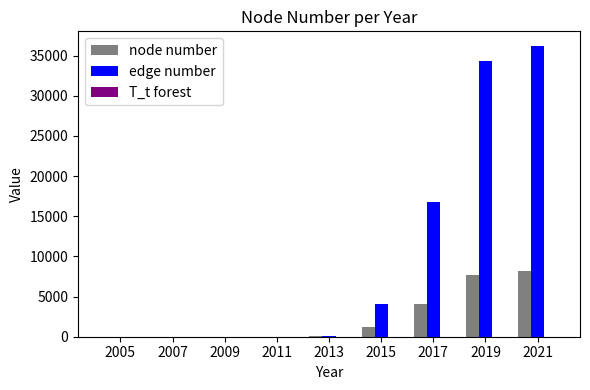

At which category is the sum across all series the highest?

2021